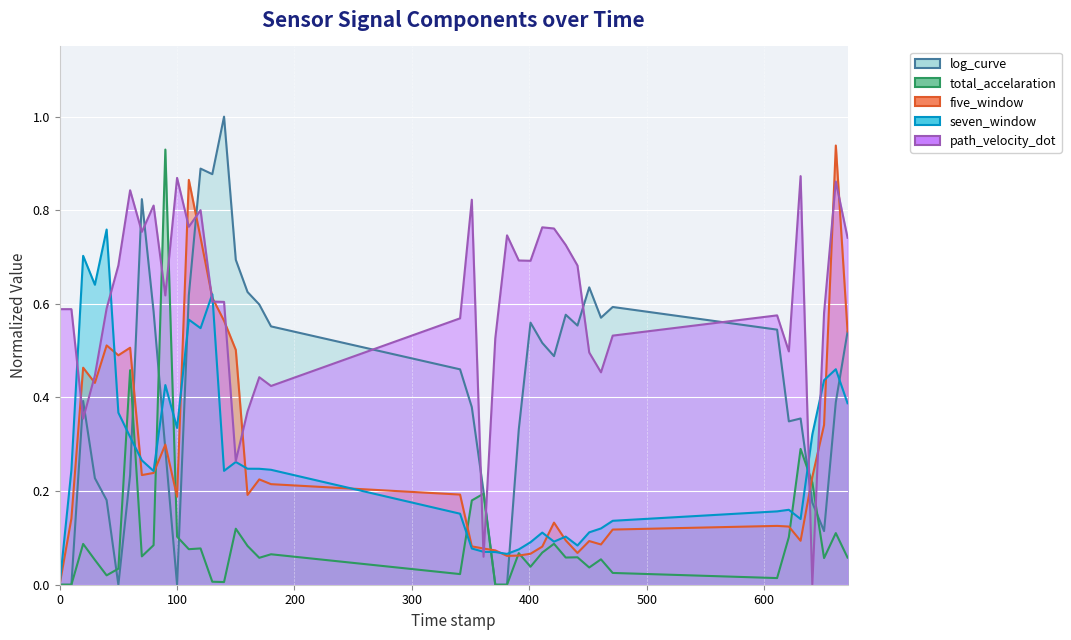

How many lines are shown in the chart?

5